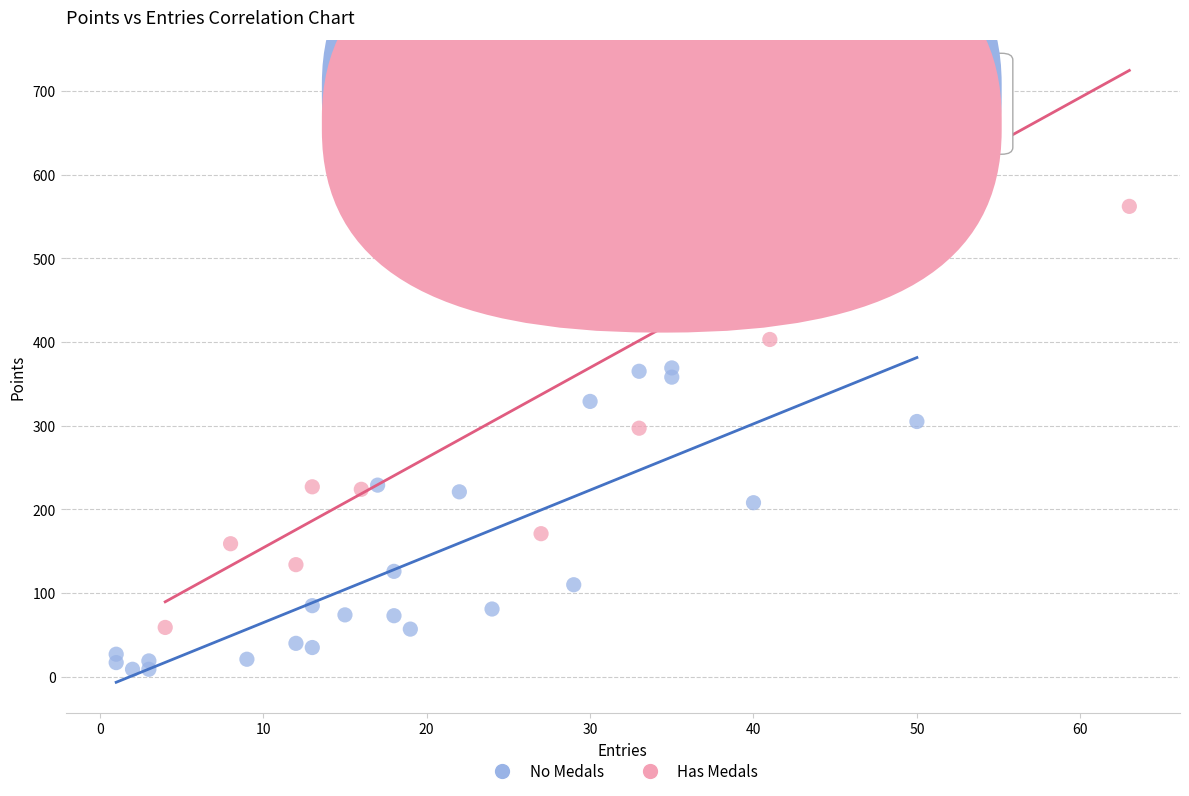

Which series contains the lowest Y value?

No Medals